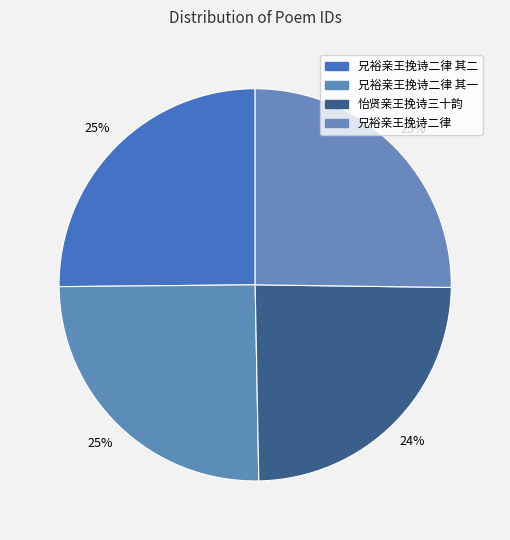

Count the number of slices in the pie.

4